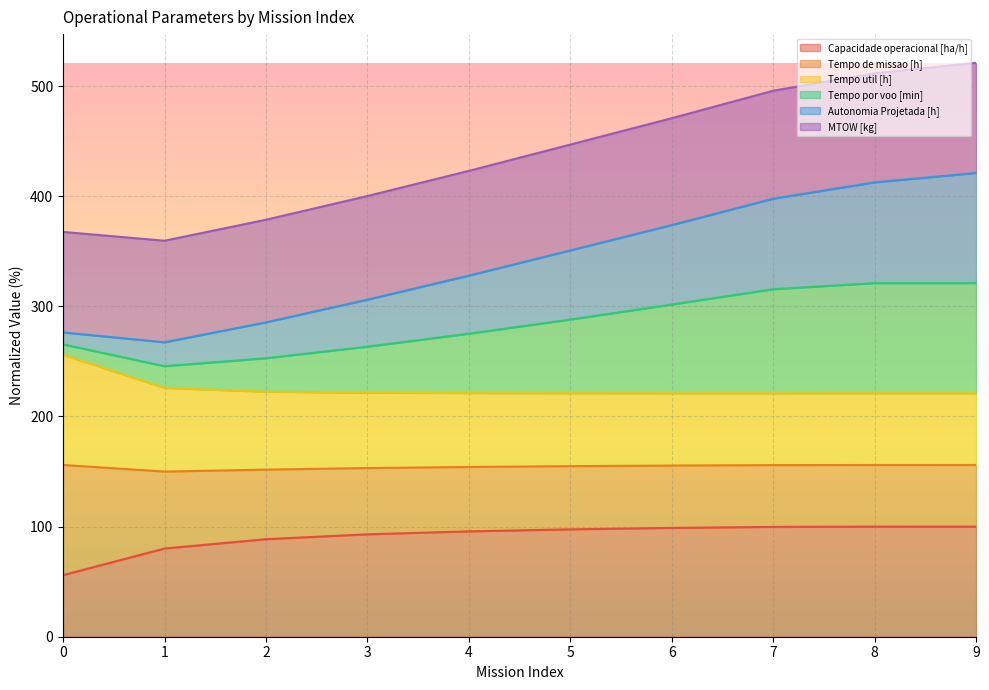

What is the total value across all series at 3?

400.2